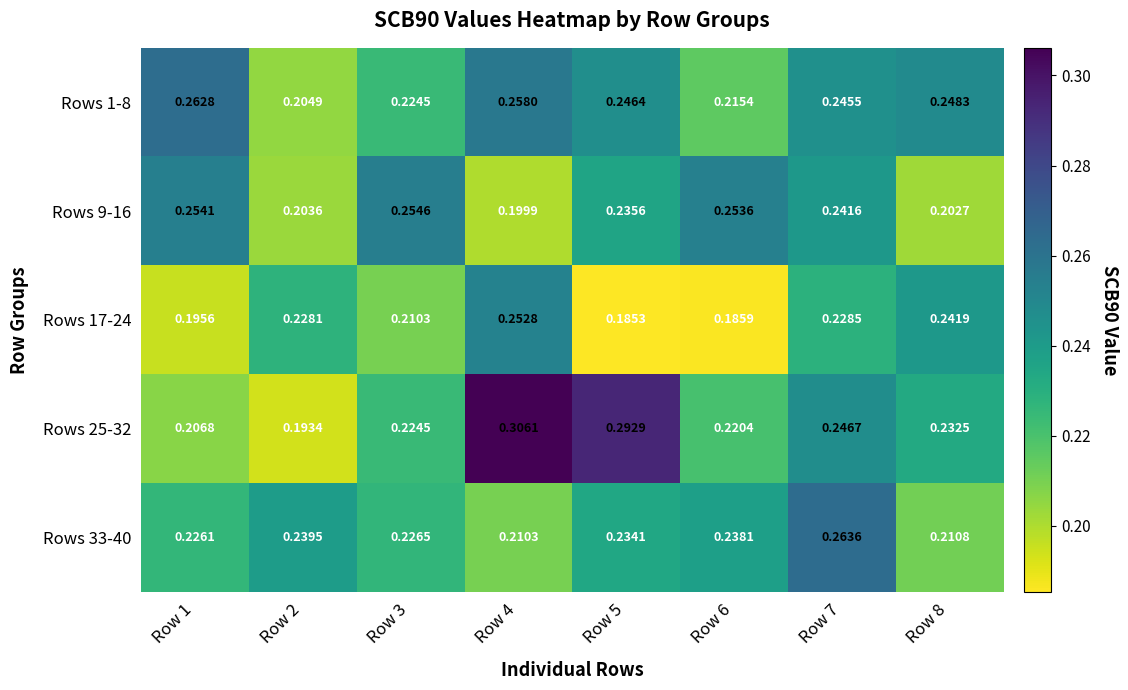

At which category is the sum across all series the highest?

Row 4